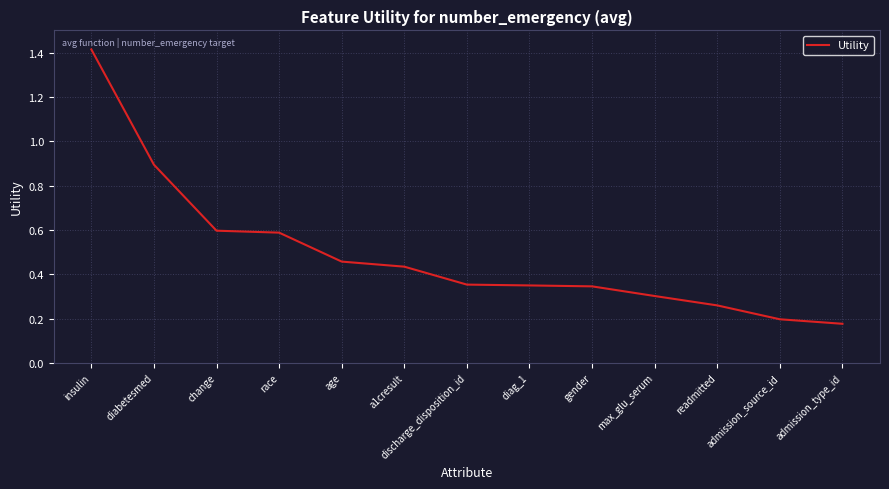

Is it true that the value at max_glu_serum is 0.5?

False